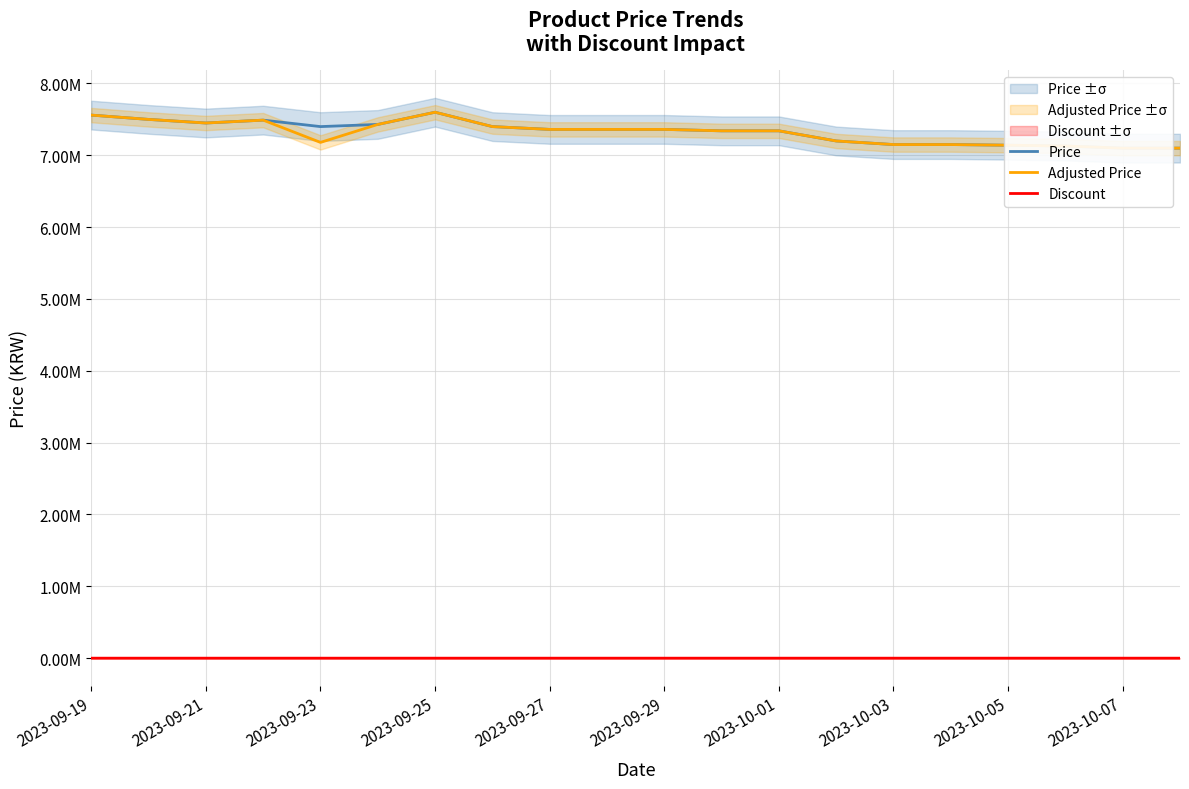

True or false: Discount and Adjusted Price cross at least once.

False